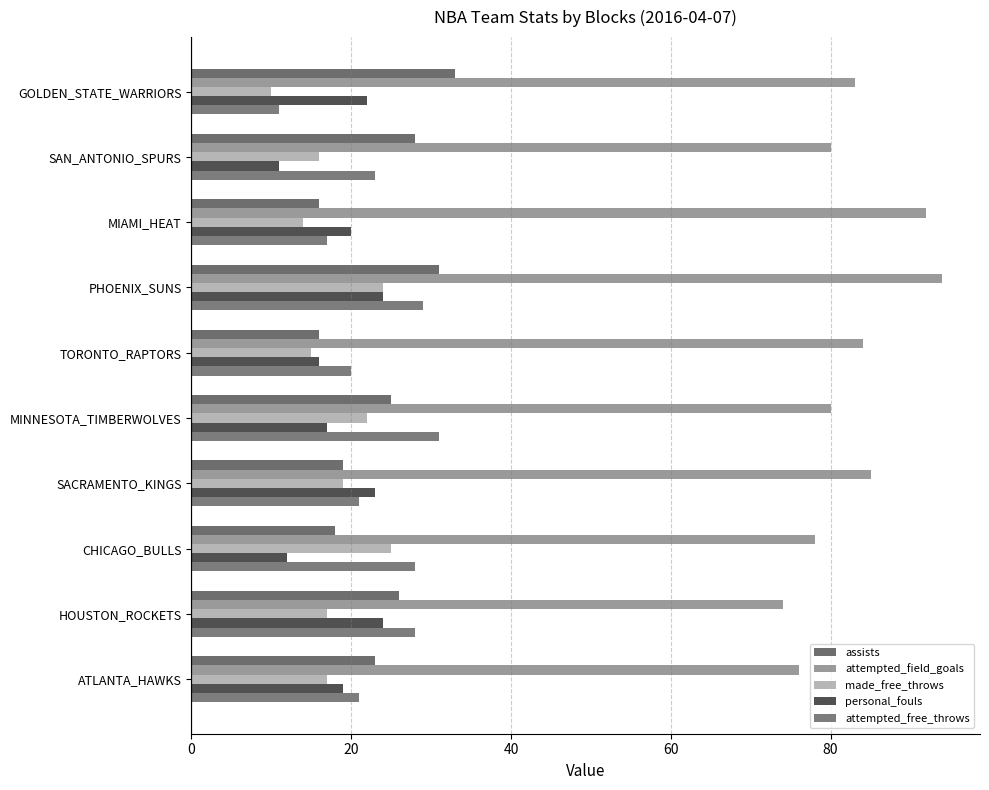

What are all the series names shown in the legend?

assists, attempted_field_goals, made_free_throws, personal_fouls, attempted_free_throws